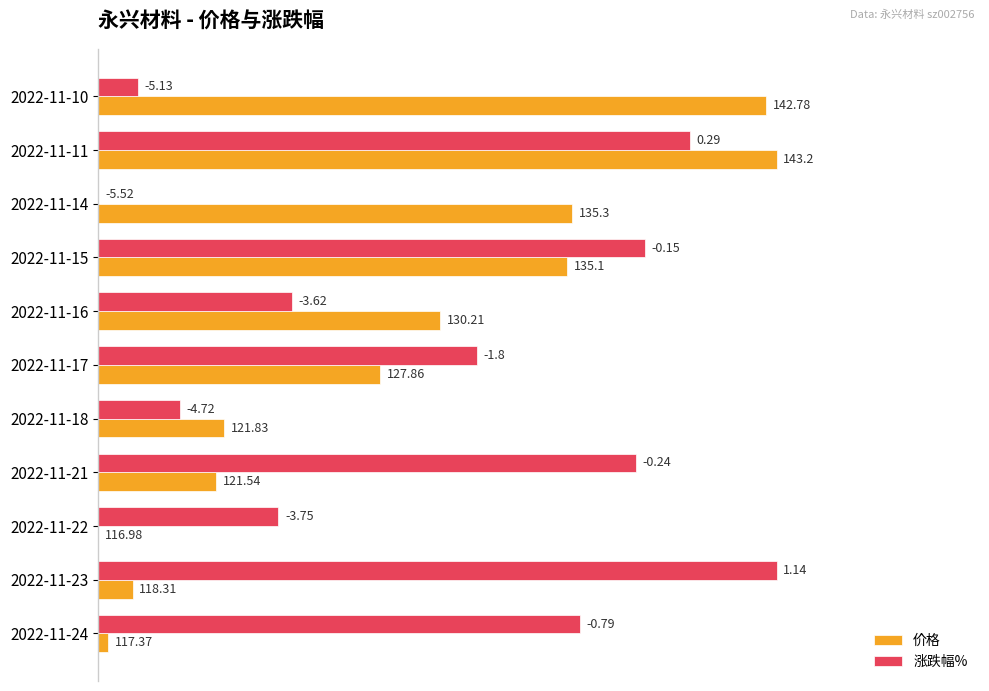

Which series has the largest range (max minus min)?

价格